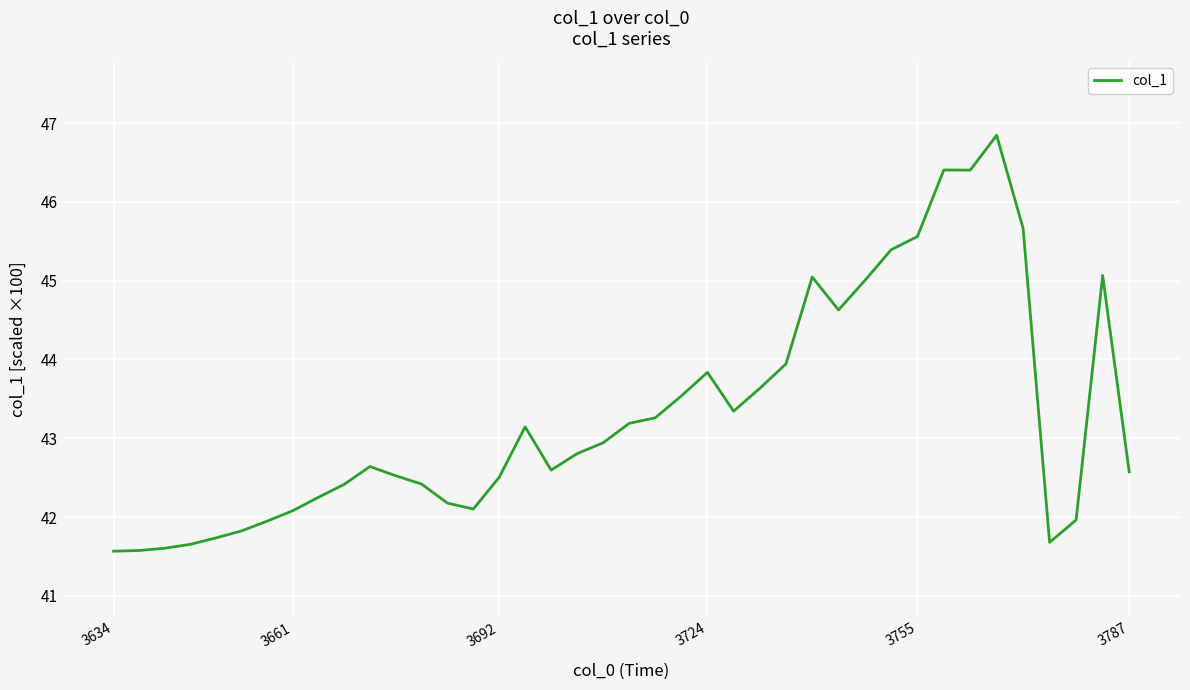

What is the maximum value shown in the chart?

46.8